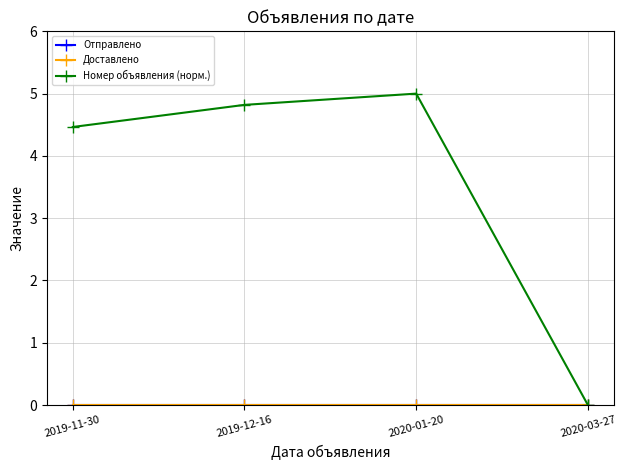

Does the chart have visible grid lines?

Yes